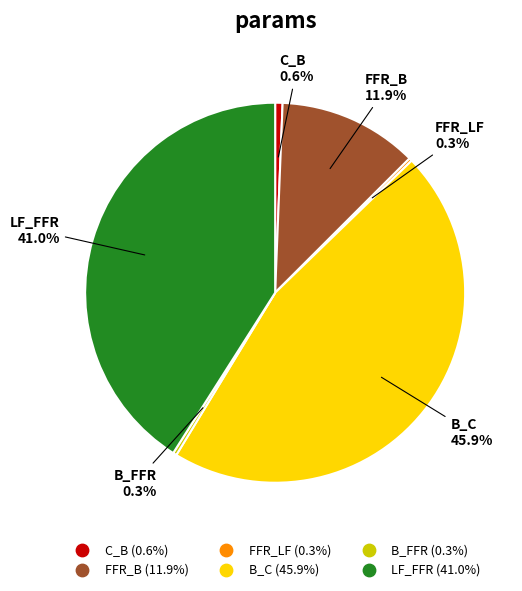

What percentage do LF_FFR and B_FFR together represent?

41.3%